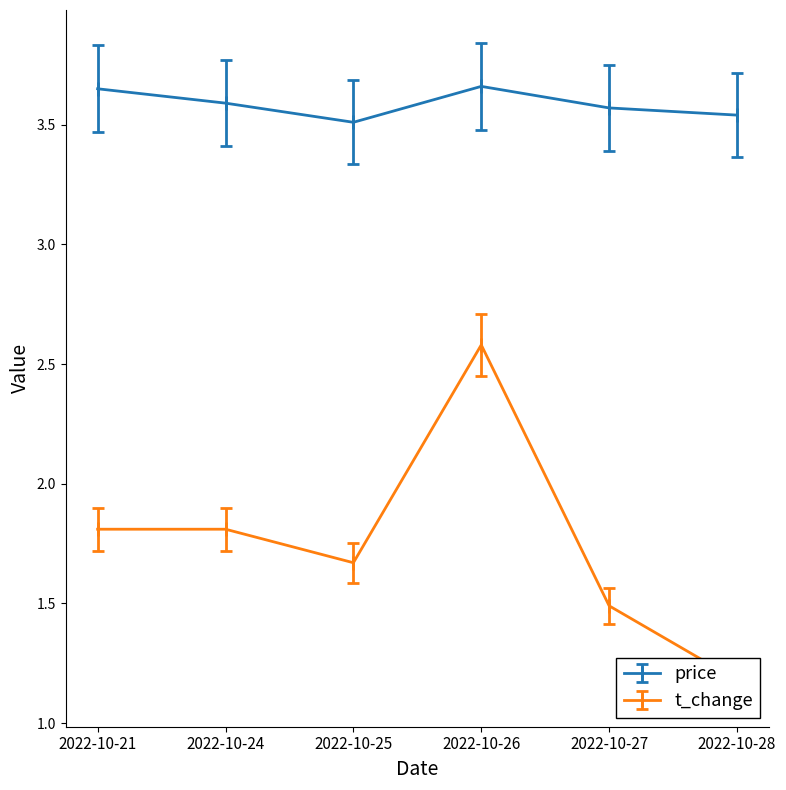

Count the number of categories in the chart.

6